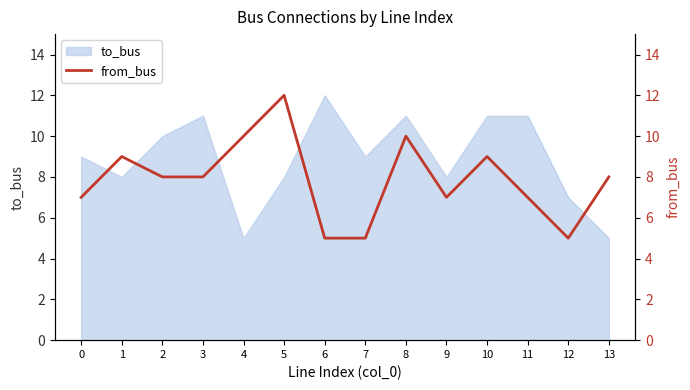

True or false: the data shows 11 at 11.

False